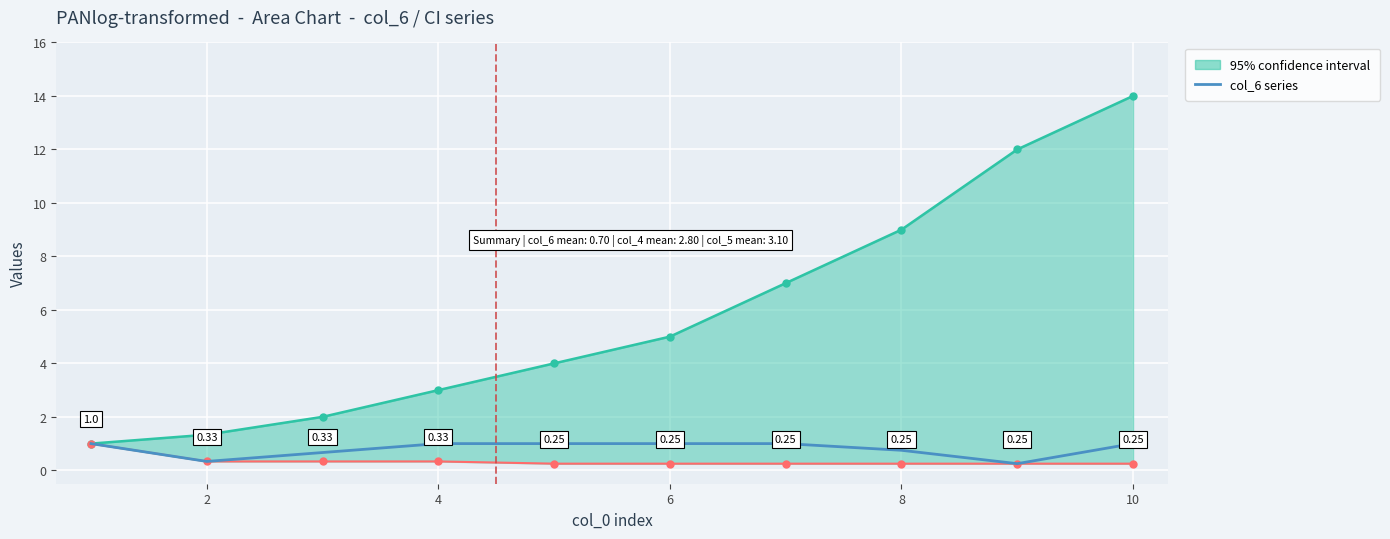

What is the minimum value shown in the chart?

0.2